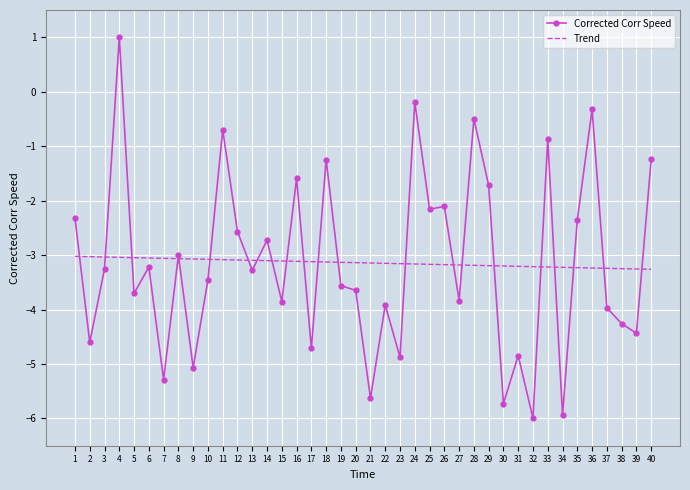

What value does the Corrected Corr Speed series have at 32?

-6.0